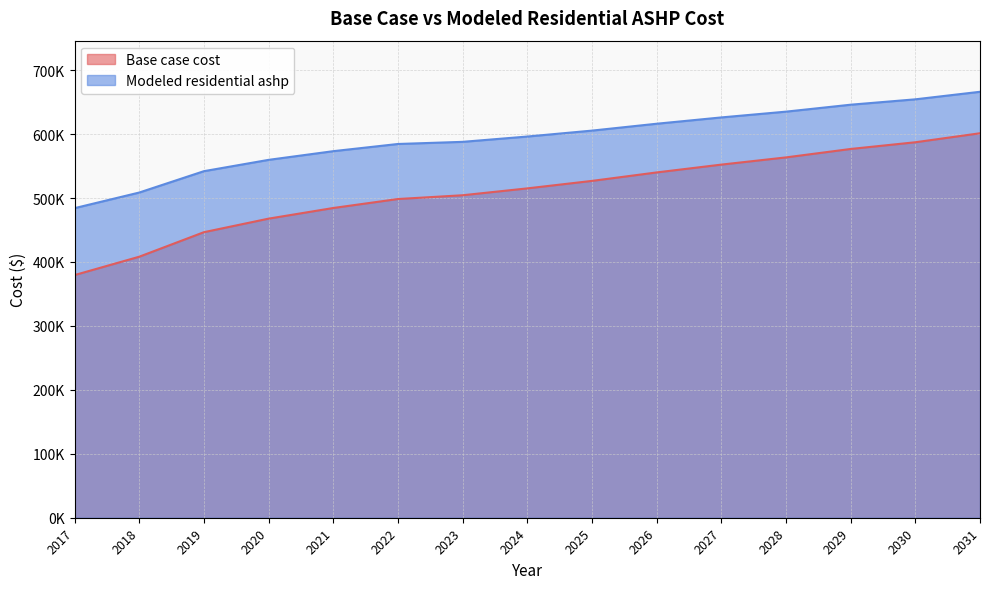

Does the chart have visible grid lines?

Yes